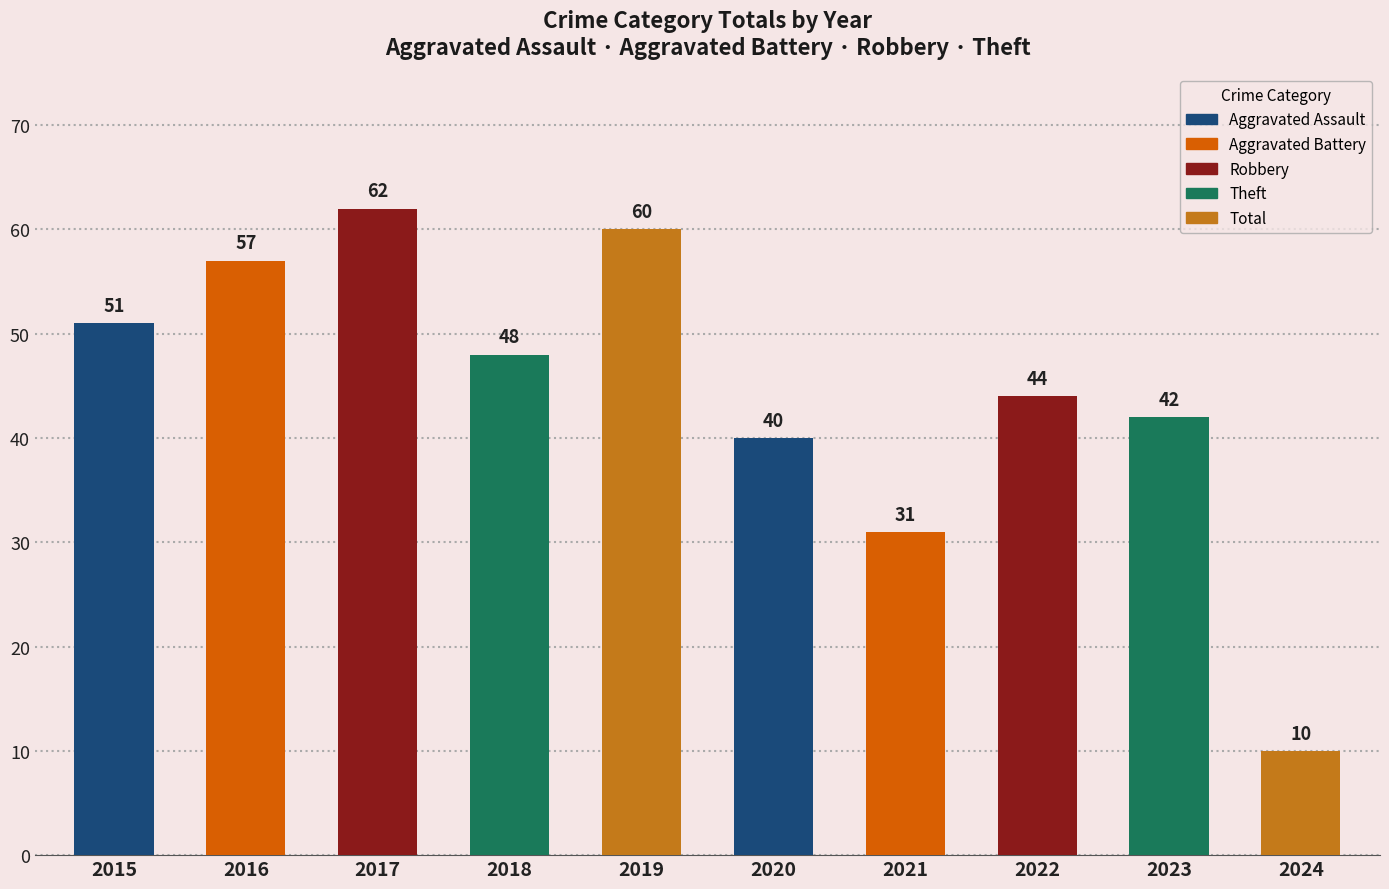

What is the value of the 7th bar from the left?

31